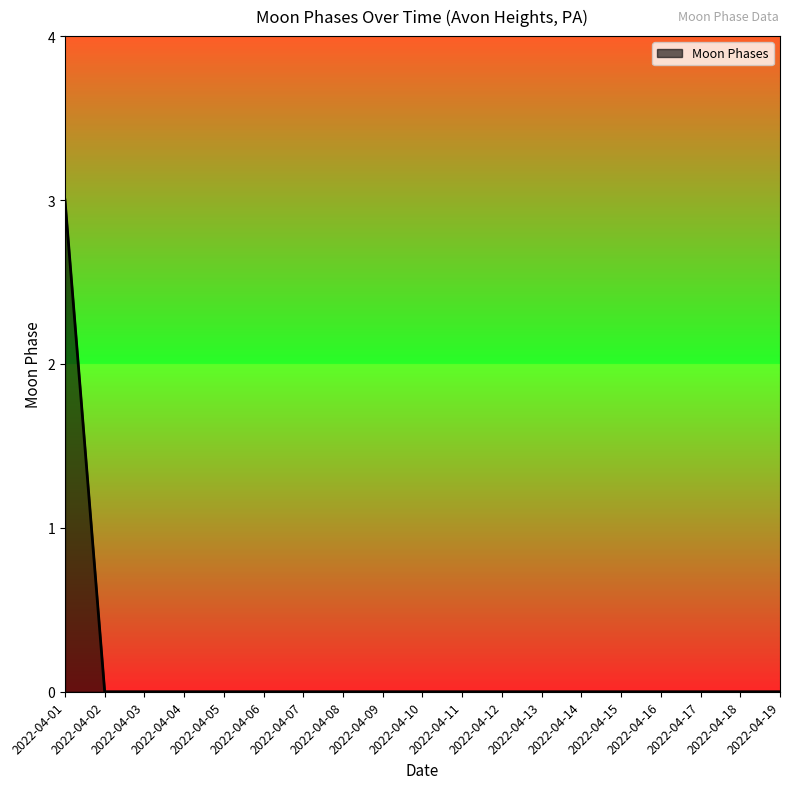

At which category does the chart reach its peak across all series?

2022-04-01